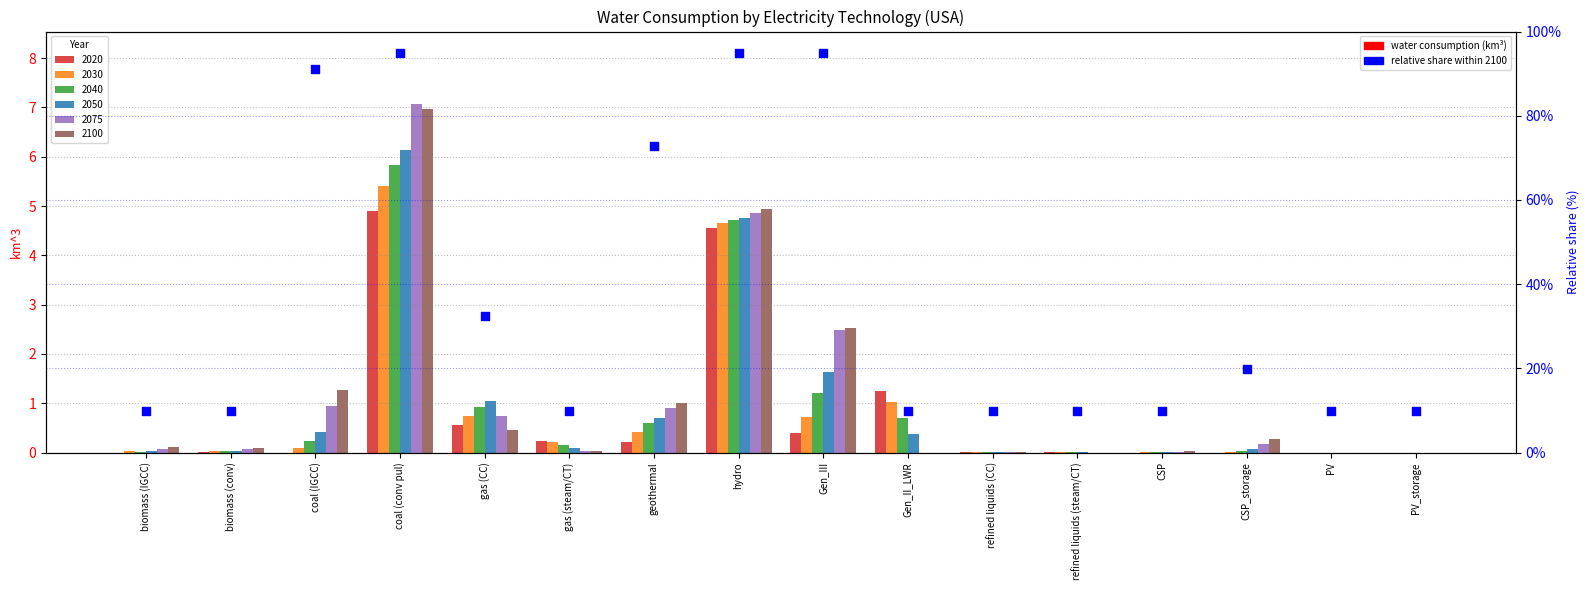

What is the change in value from biomass (IGCC) to coal (conv pul)?

+85.0